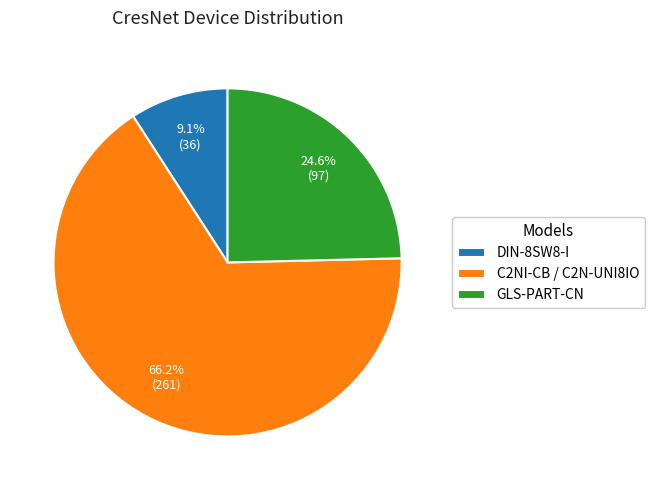

Does GLS-PART-CN account for over 50% of the chart?

No